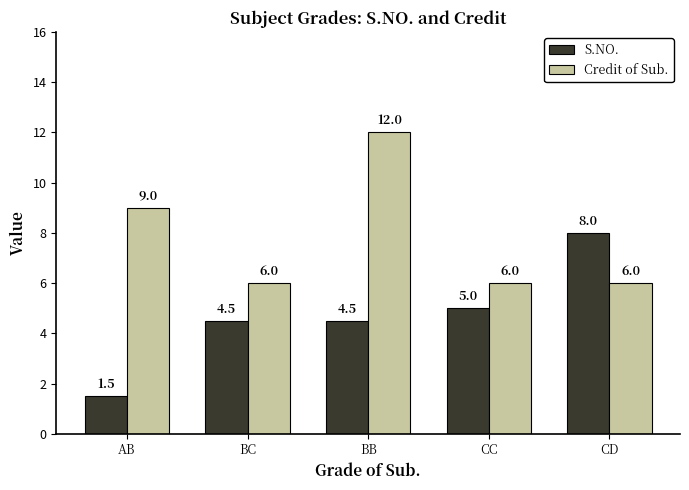

Rank the series by their maximum value, from highest to lowest.

Credit of Sub., S.NO.